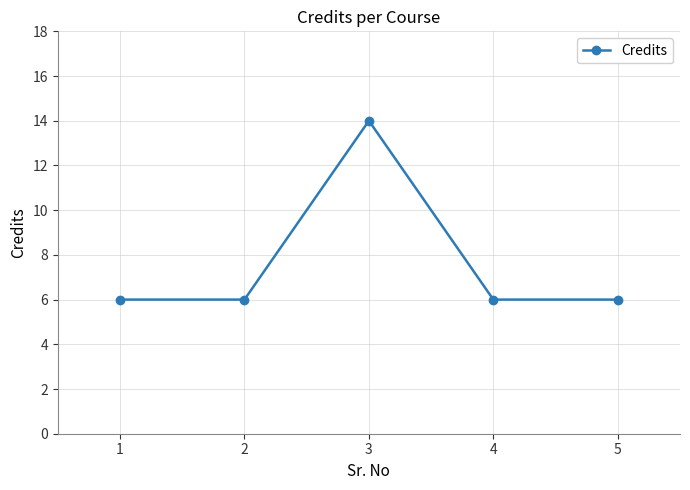

What is the value of the 2nd point from the left?

6